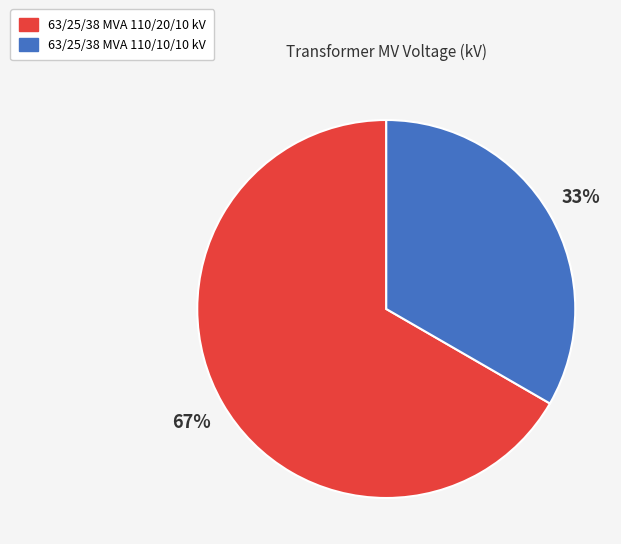

Count the number of slices in the pie.

2